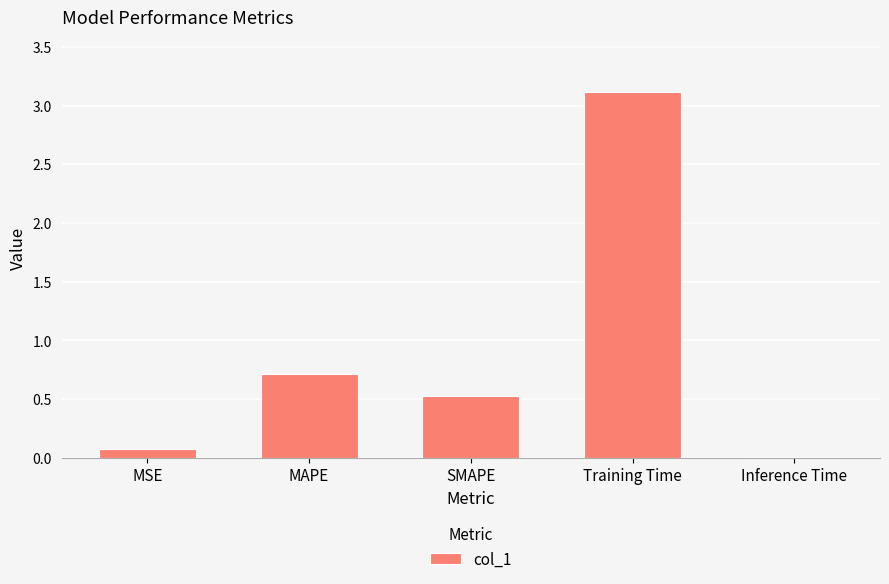

Count the number of data series in this chart.

1